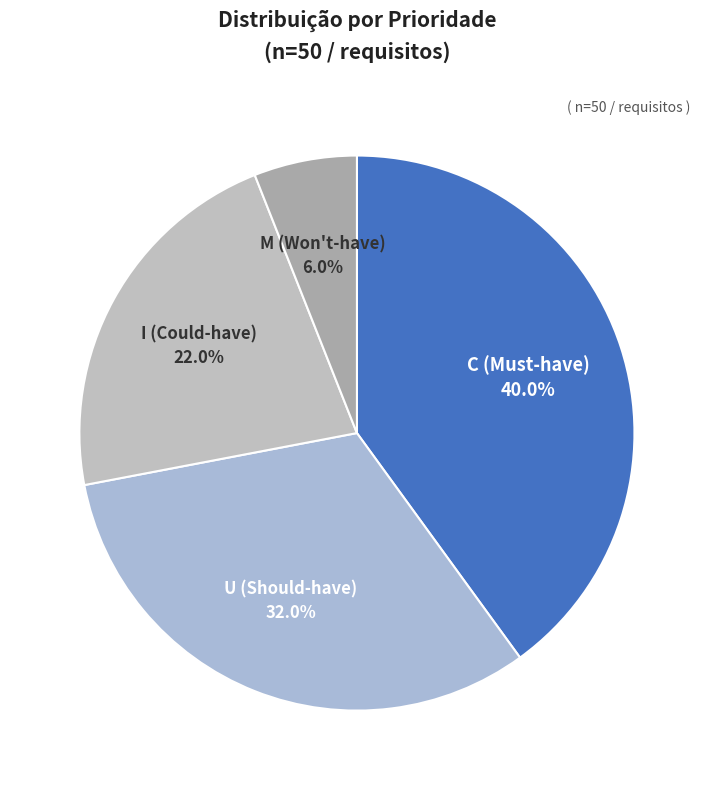

The U slice represents 20% of the pie. True or false?

False